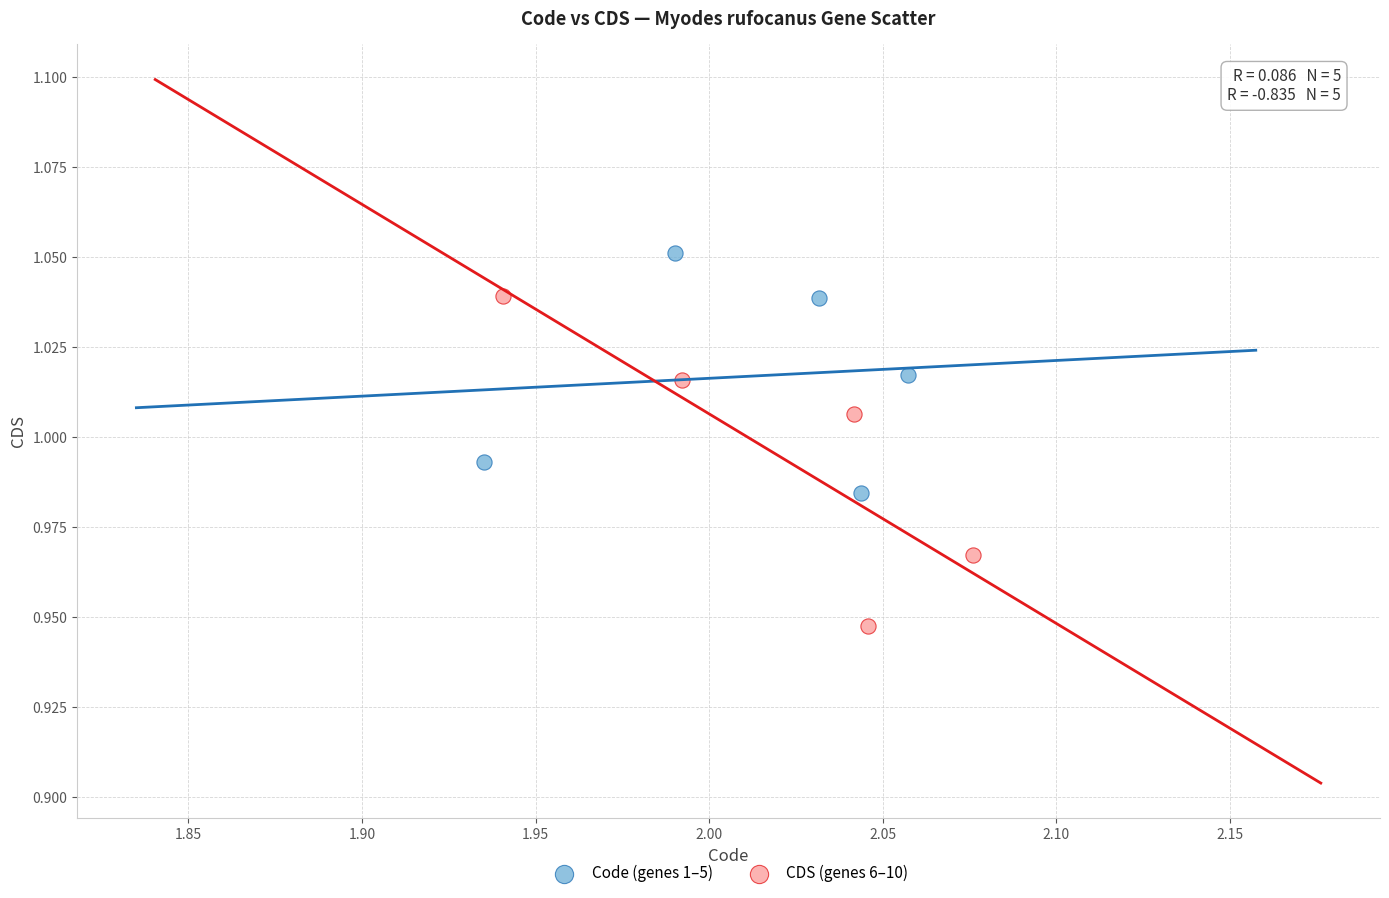

Which series contains the lowest Y value?

CDS (genes 6–10)